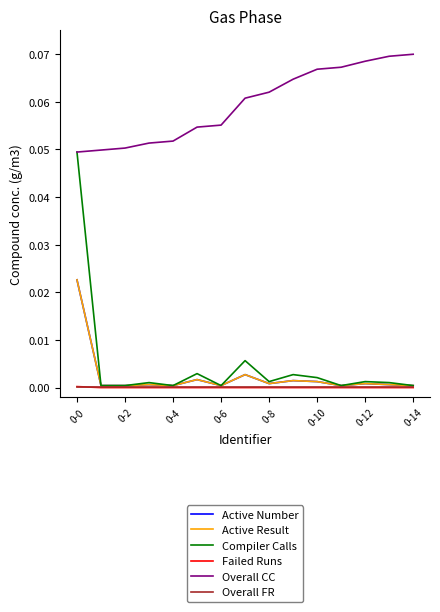

Does the chart have visible grid lines?

No